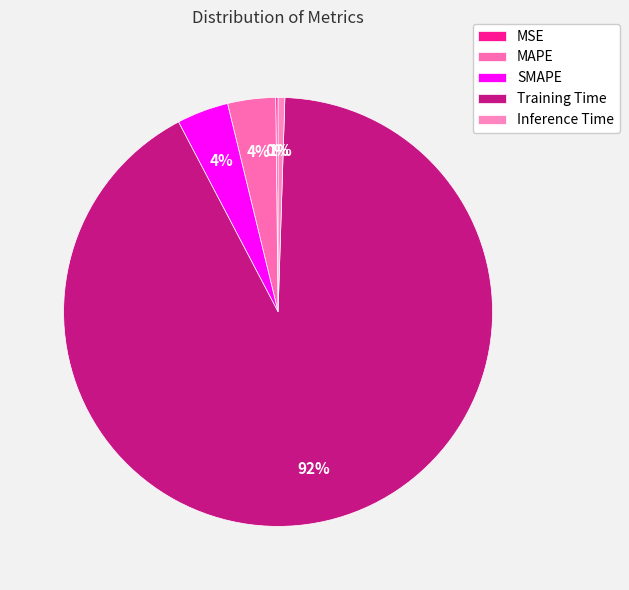

Is MSE the majority of the pie?

No